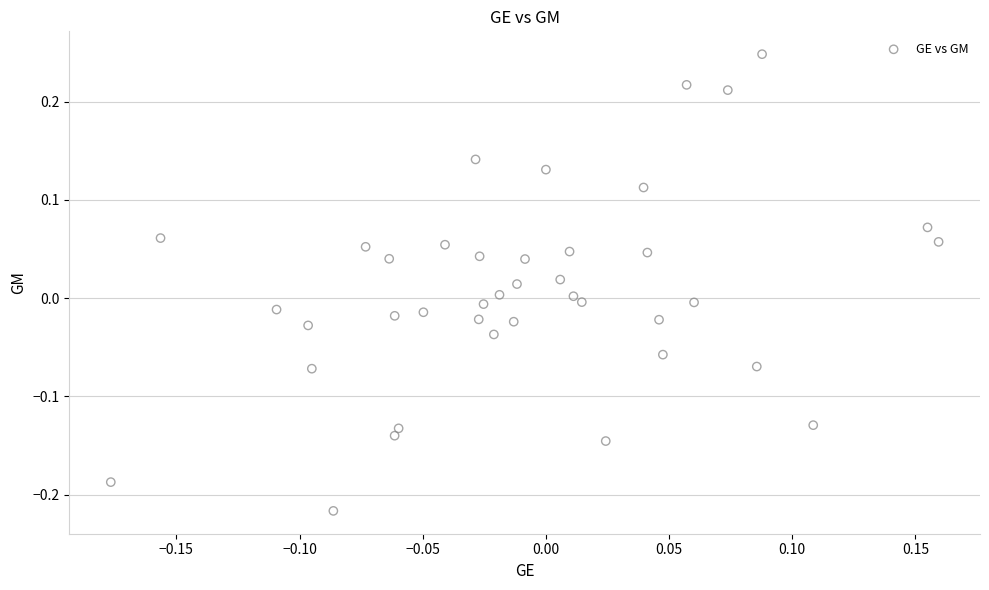

What is the range of X values (max minus min)?

0.3